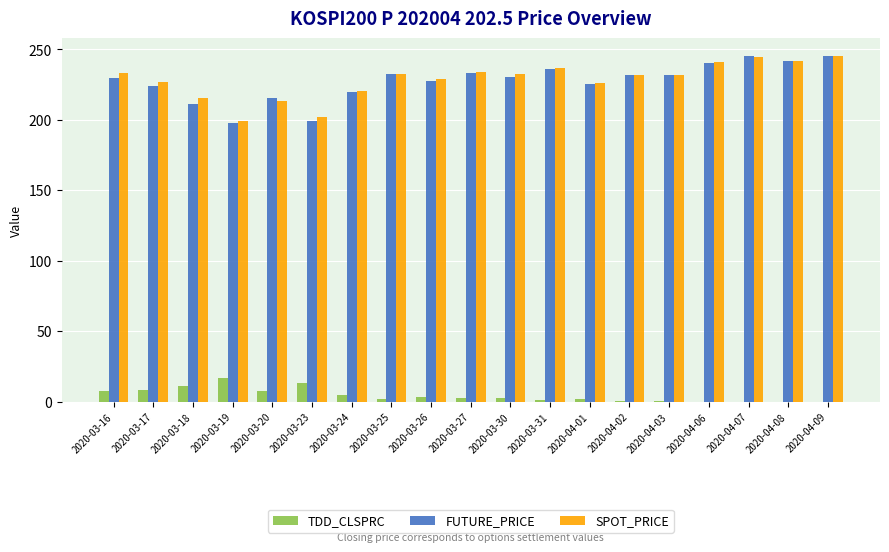

True or false: SPOT_PRICE has a value of 402.4 at 2020-03-30.

False